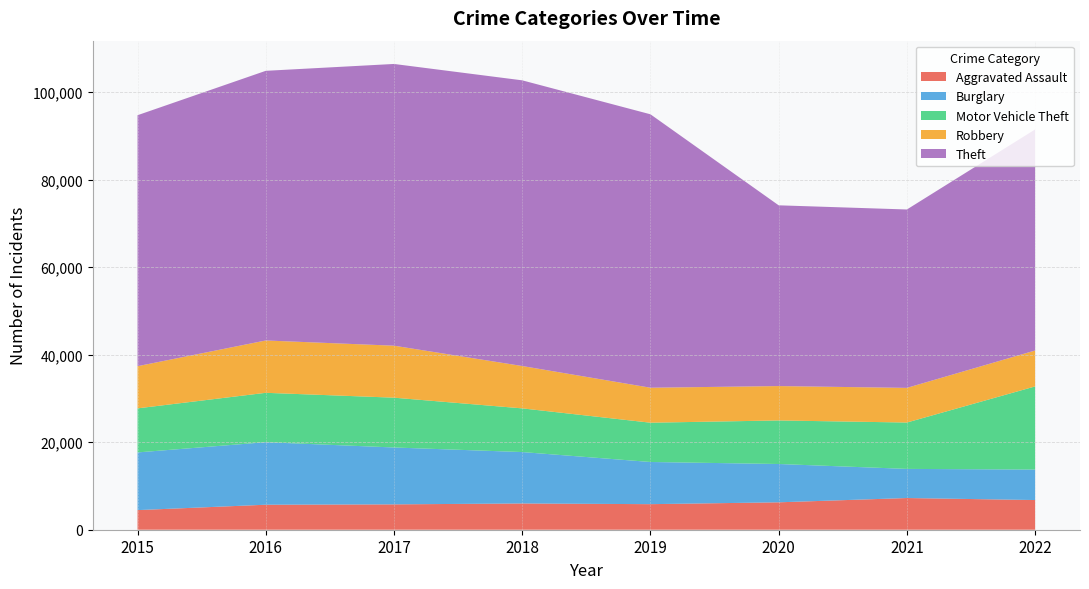

Reading left to right, extract all data points from this chart.

Aggravated Assault: 4480	5712	5793	6001	5840	6263	7242	6783
Burglary: 13184	14289	13001	11746	9639	8755	6658	6964
Motor Vehicle Theft: 10068	11286	11380	9983	8977	9952	10595	19001
Robbery: 9638	11960	11880	9679	7994	7856	7920	8208
Theft: 57350	61618	64380	65283	62481	41306	40764	50516